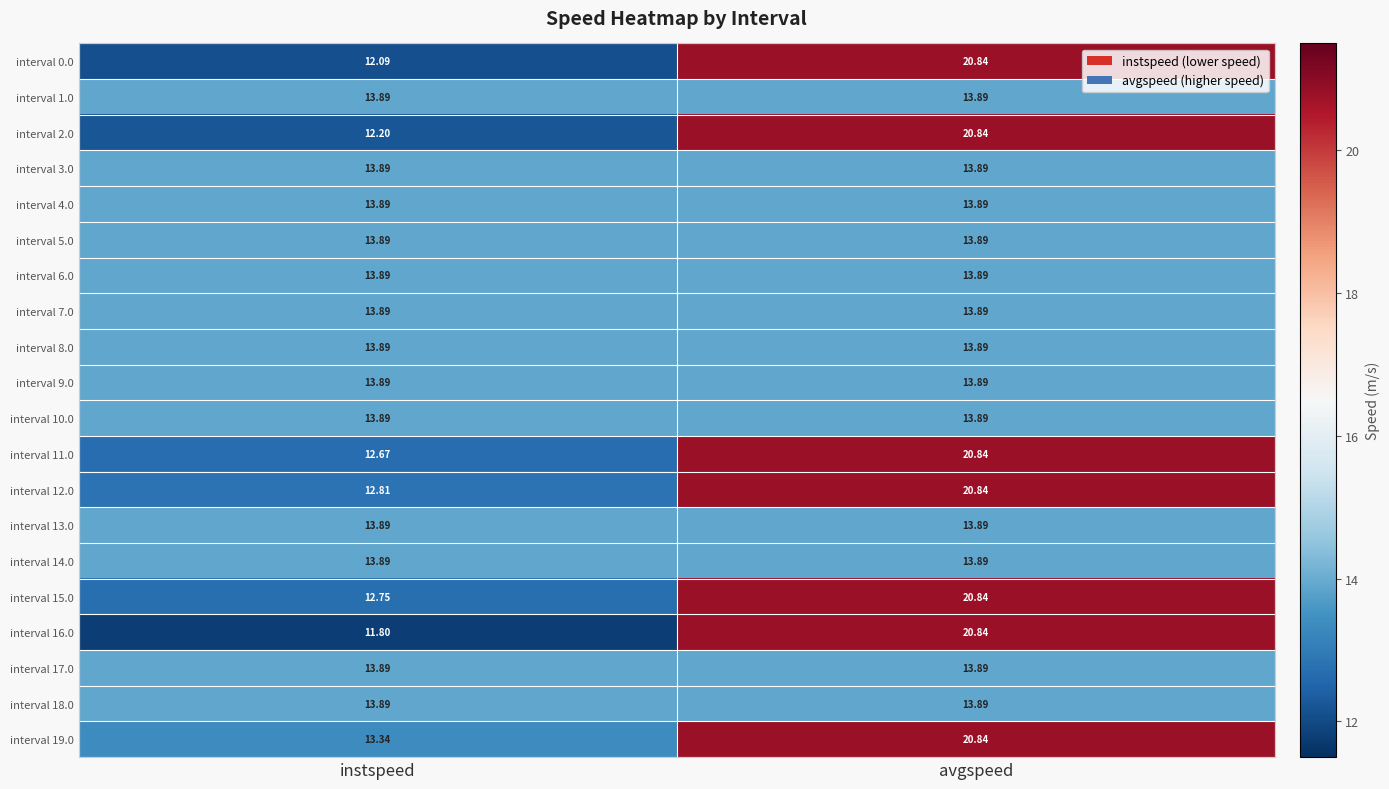

What is the total value across all series at instspeed?

268.2